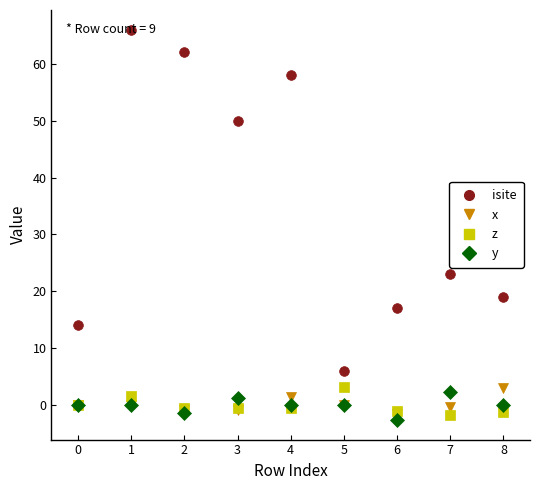

True or false: isite and z cross at least once.

False